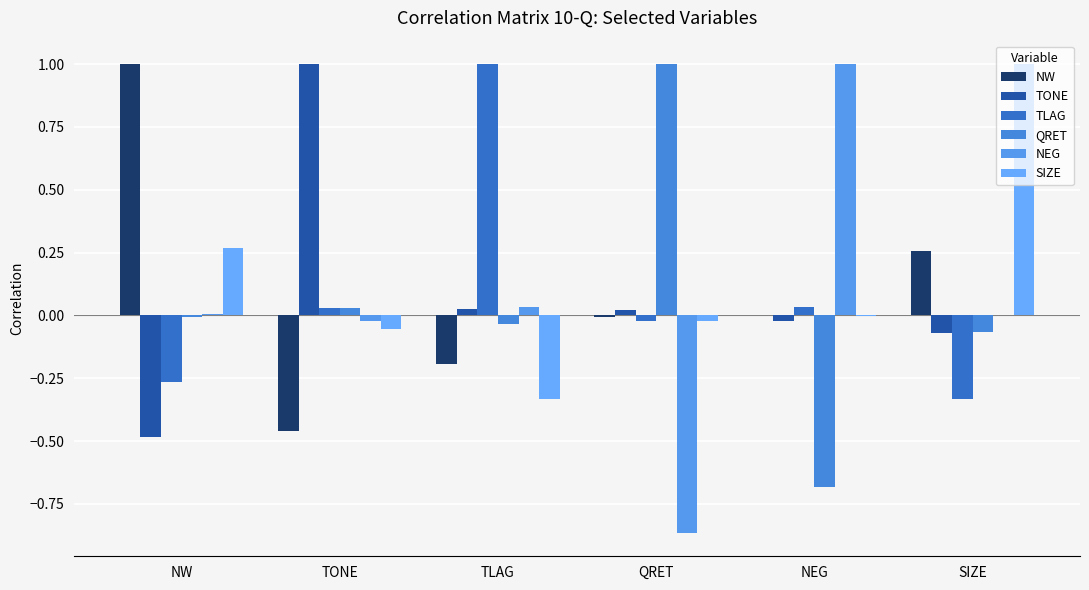

At which label does TONE first exceed 0?

TONE